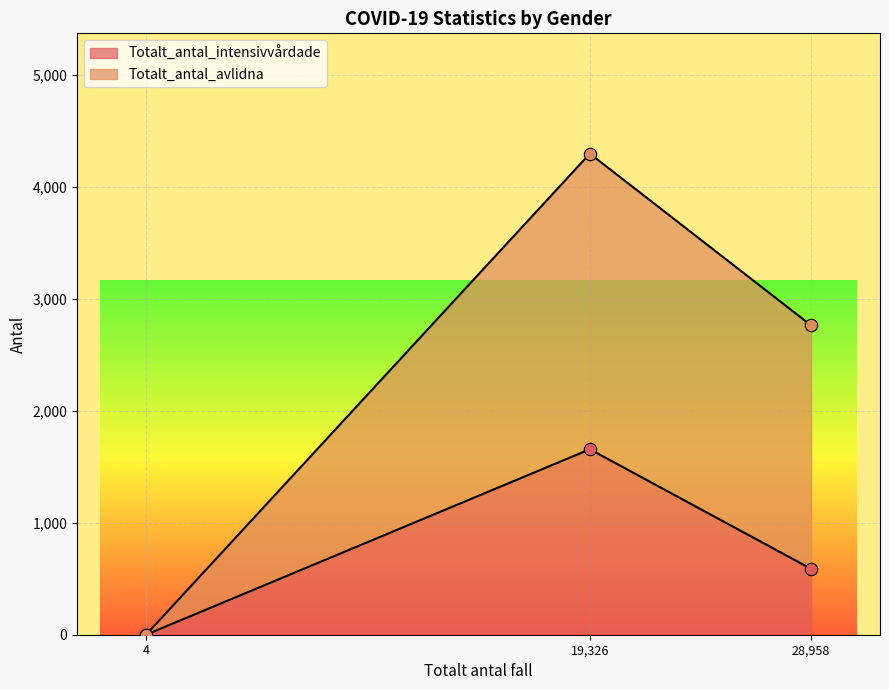

Which series contains the lowest Y value?

Totalt_antal_intensivvårdade